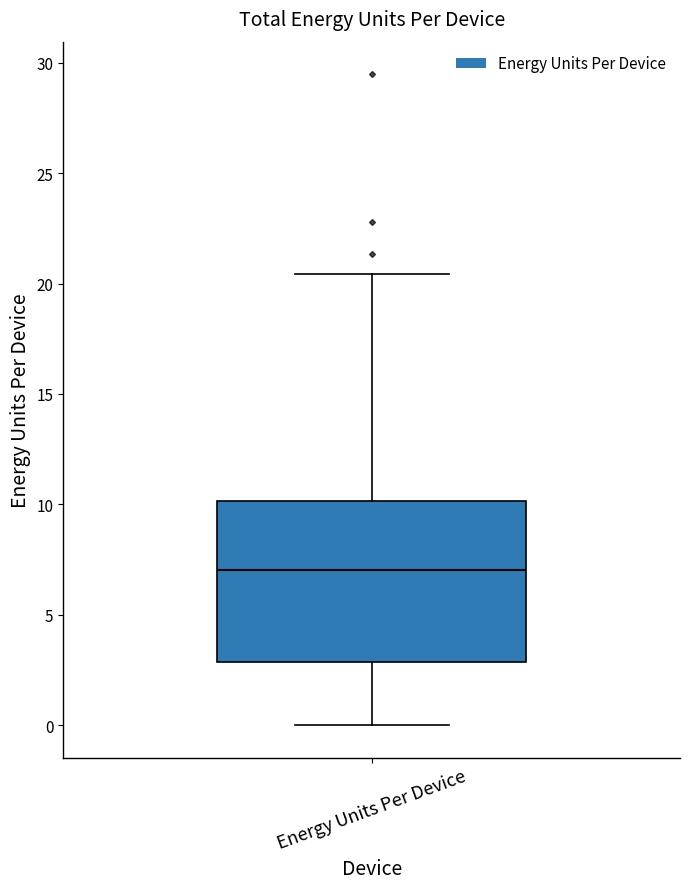

Where is the upper edge of the box for Energy Units Per Device on the y-axis? The values are not printed on the chart, so give them approximately, as read against the axis.

10.0